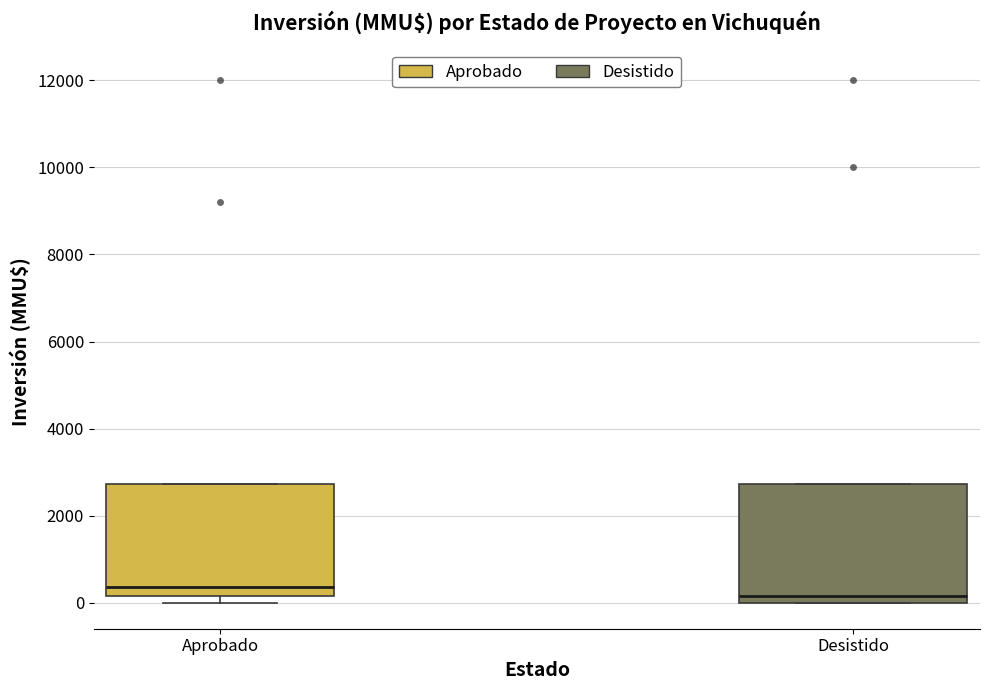

Reading left to right, read every box against the y-axis: the position of its median line, the range the box covers, and the ends of its whiskers. The values are not printed on the chart, so give them approximately, as read against the axis.

Aprobado: median 400, box 200 to 2800, whiskers 0 to 2800
Desistido: median 200, box 0 to 2800, whiskers 0 to 2800